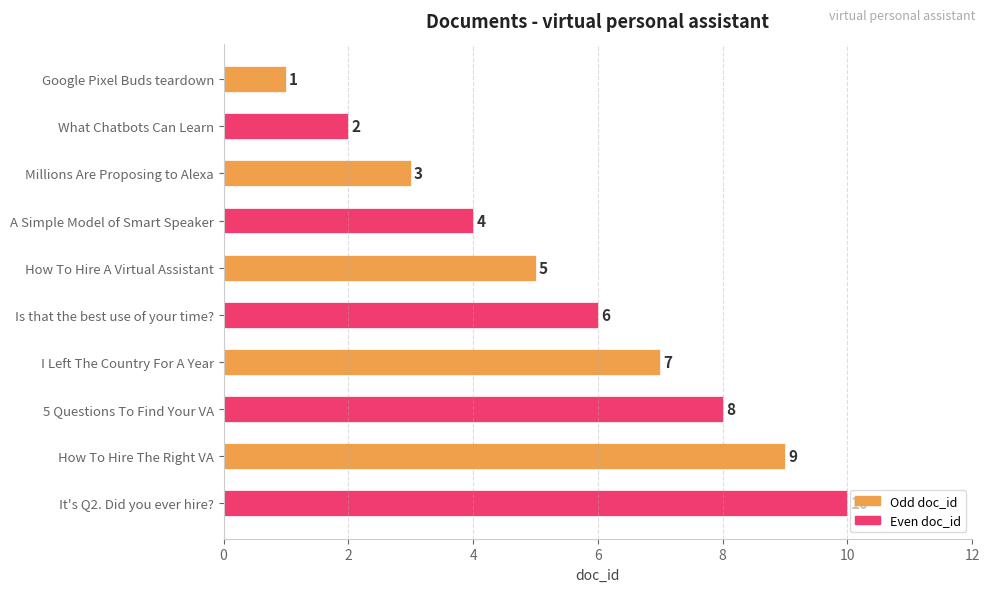

The chart shows a value of 3 at Millions Are Proposing to Alexa. True or false?

True